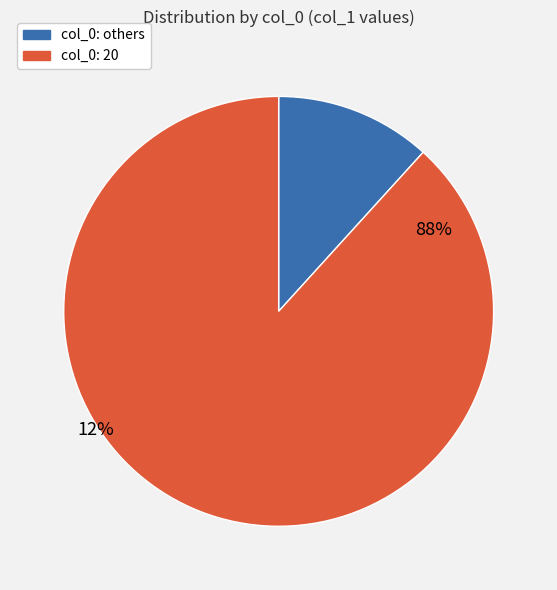

Is there a majority slice in this chart?

Yes